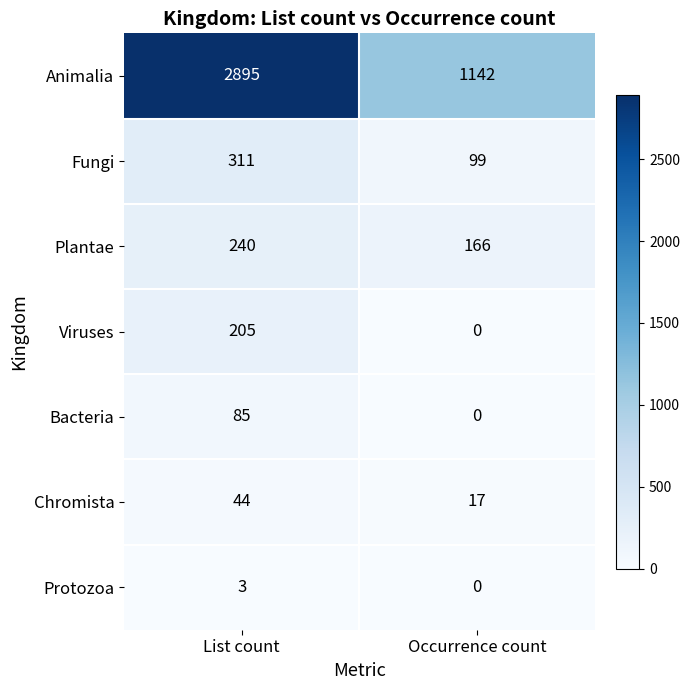

Between List count and Occurrence count, which series saw the biggest shift?

Animalia